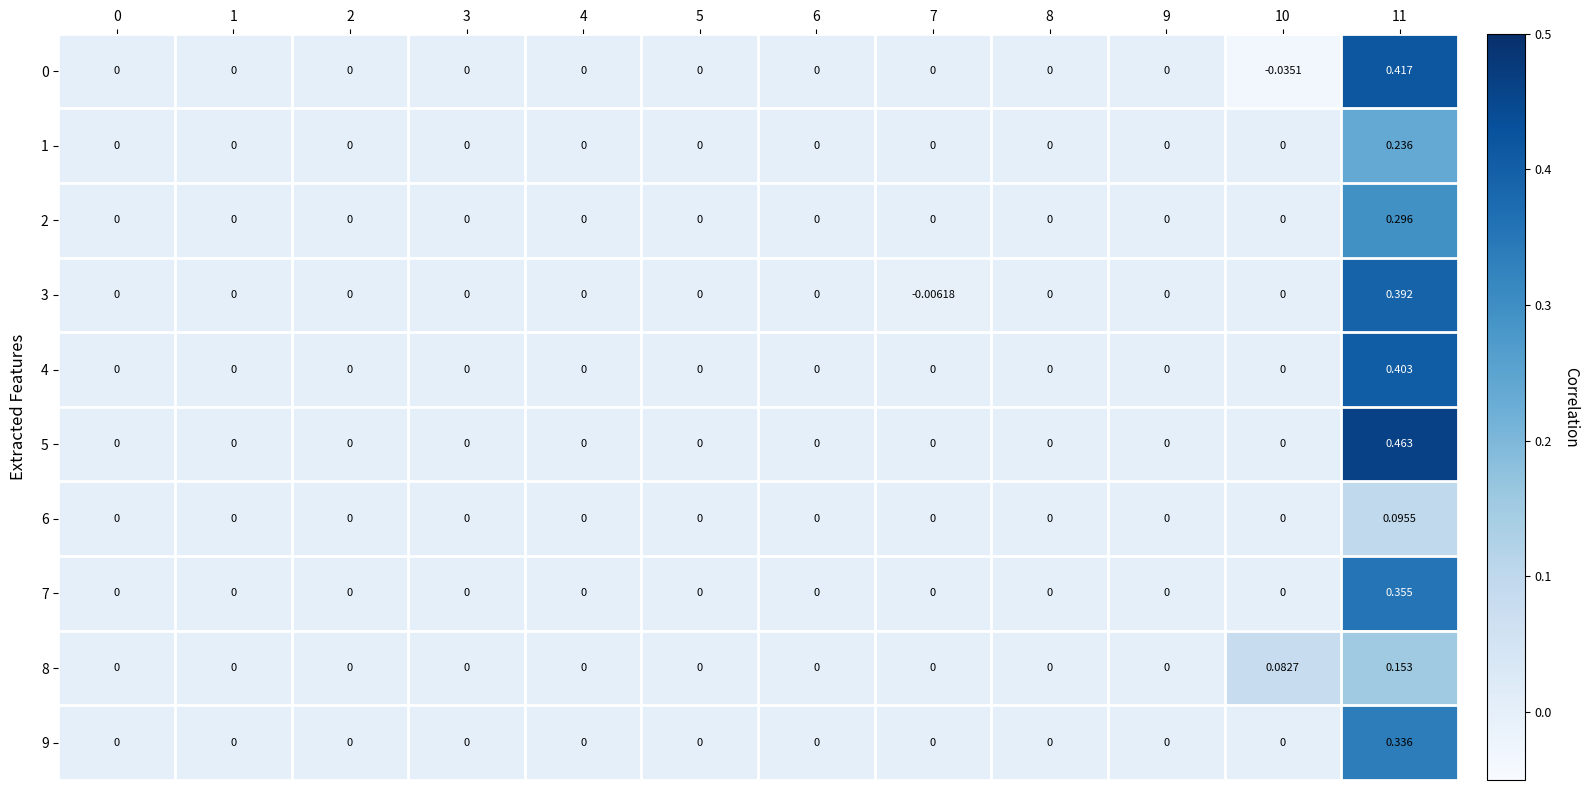

Reading right to left, list all the values displayed in this chart.

0: 11=0.4	10=-0.0	9=0.0	8=0.0	7=0.0	6=0.0	5=0.0	4=0.0	3=0.0	2=0.0	1=0.0	0=0.0
1: 11=0.2	10=0.0	9=0.0	8=0.0	7=0.0	6=0.0	5=0.0	4=0.0	3=0.0	2=0.0	1=0.0	0=0.0
2: 11=0.3	10=0.0	9=0.0	8=0.0	7=0.0	6=0.0	5=0.0	4=0.0	3=0.0	2=0.0	1=0.0	0=0.0
3: 11=0.4	10=0.0	9=0.0	8=0.0	7=-0.0	6=0.0	5=0.0	4=0.0	3=0.0	2=0.0	1=0.0	0=0.0
4: 11=0.4	10=0.0	9=0.0	8=0.0	7=0.0	6=0.0	5=0.0	4=0.0	3=0.0	2=0.0	1=0.0	0=0.0
5: 11=0.5	10=0.0	9=0.0	8=0.0	7=0.0	6=0.0	5=0.0	4=0.0	3=0.0	2=0.0	1=0.0	0=0.0
6: 11=0.1	10=0.0	9=0.0	8=0.0	7=0.0	6=0.0	5=0.0	4=0.0	3=0.0	2=0.0	1=0.0	0=0.0
7: 11=0.4	10=0.0	9=0.0	8=0.0	7=0.0	6=0.0	5=0.0	4=0.0	3=0.0	2=0.0	1=0.0	0=0.0
8: 11=0.2	10=0.1	9=0.0	8=0.0	7=0.0	6=0.0	5=0.0	4=0.0	3=0.0	2=0.0	1=0.0	0=0.0
9: 11=0.3	10=0.0	9=0.0	8=0.0	7=0.0	6=0.0	5=0.0	4=0.0	3=0.0	2=0.0	1=0.0	0=0.0